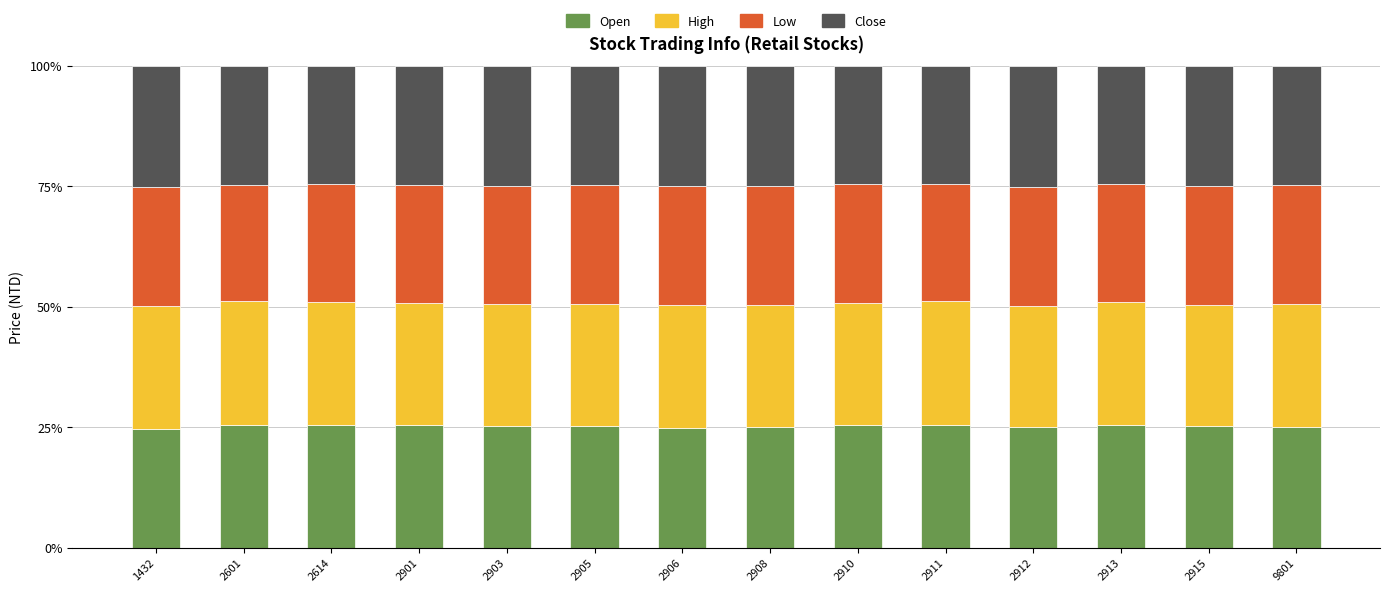

What is the total value across all series at 2913?

100.0